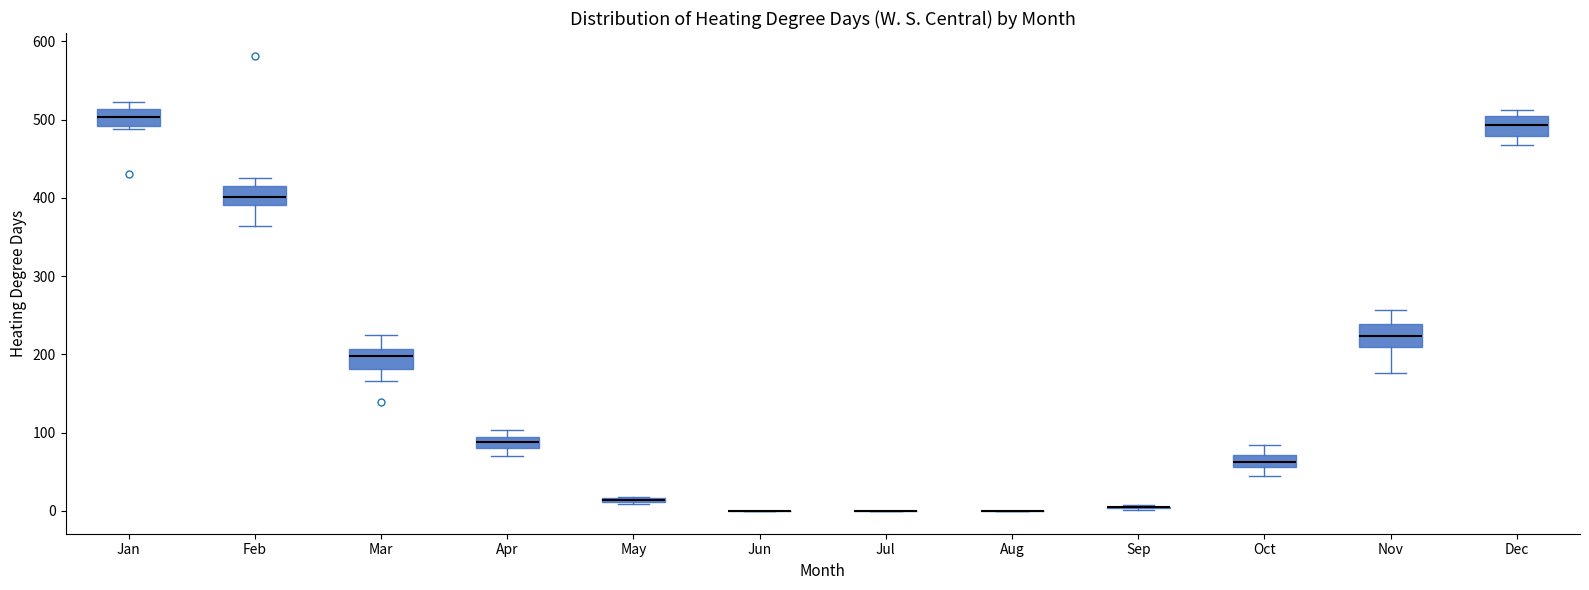

Where is the upper edge of the box for Nov on the y-axis? The values are not printed on the chart, so give them approximately, as read against the axis.

240